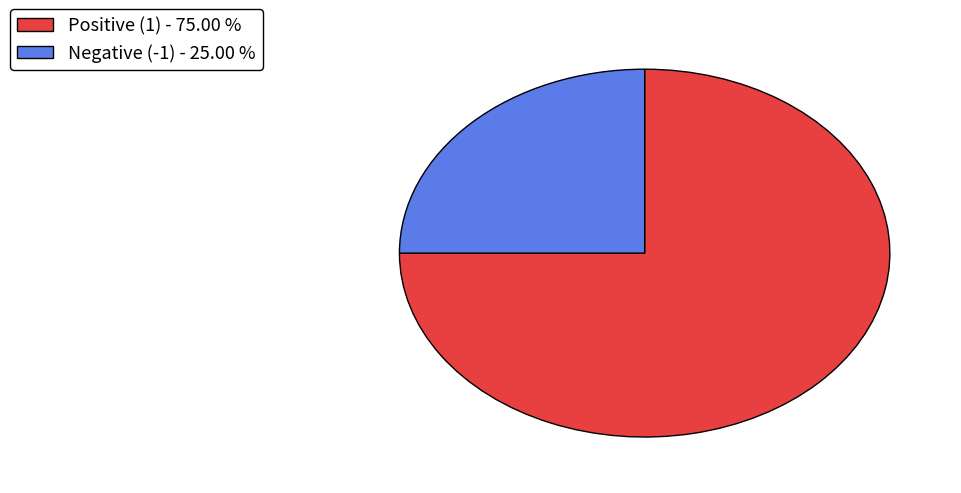

Is there any slice that represents more than half of the pie?

Yes